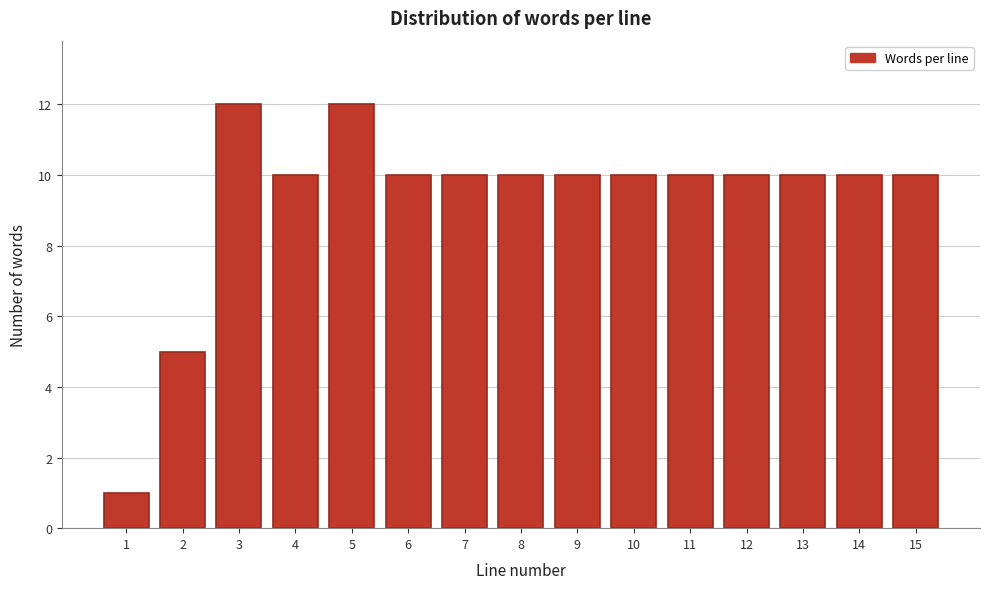

Reading left to right, transcribe all the data shown in this chart.

1=1	2=5	3=12	4=10	5=12	6=10	7=10	8=10	9=10	10=10	11=10	12=10	13=10	14=10	15=10